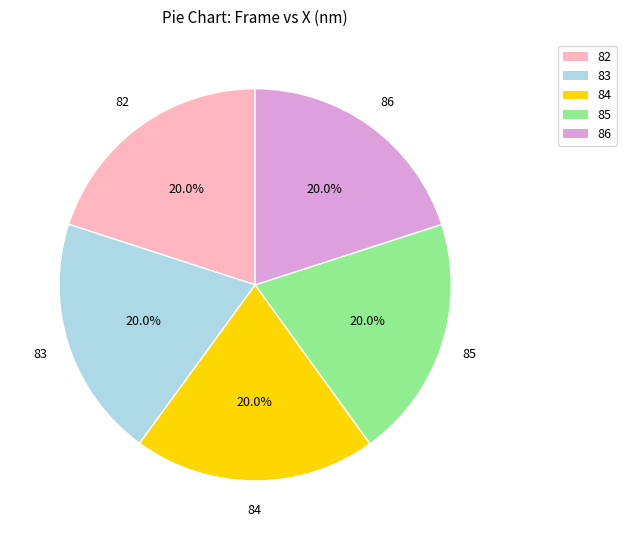

Combined, what portion of the pie is 86 and 83?

40.0%